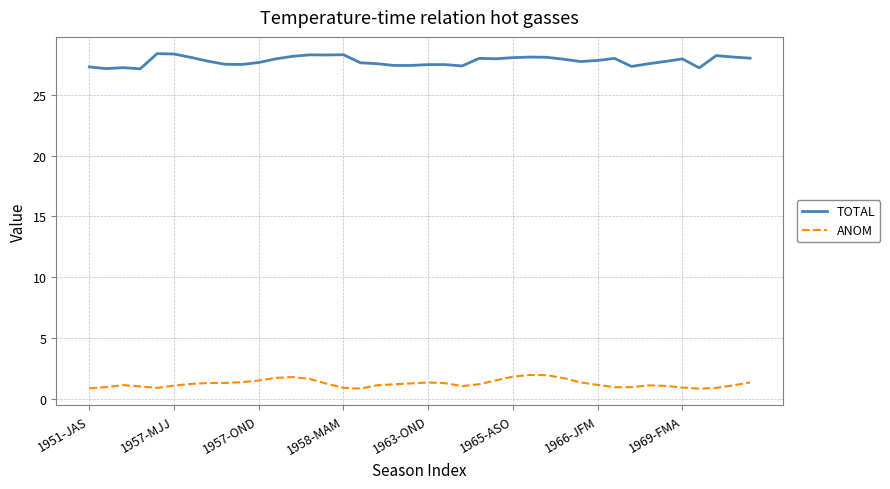

True or false: ANOM and TOTAL cross at least once.

False